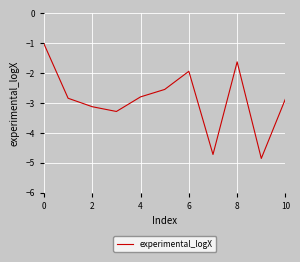

What is the smallest value displayed?

-4.9